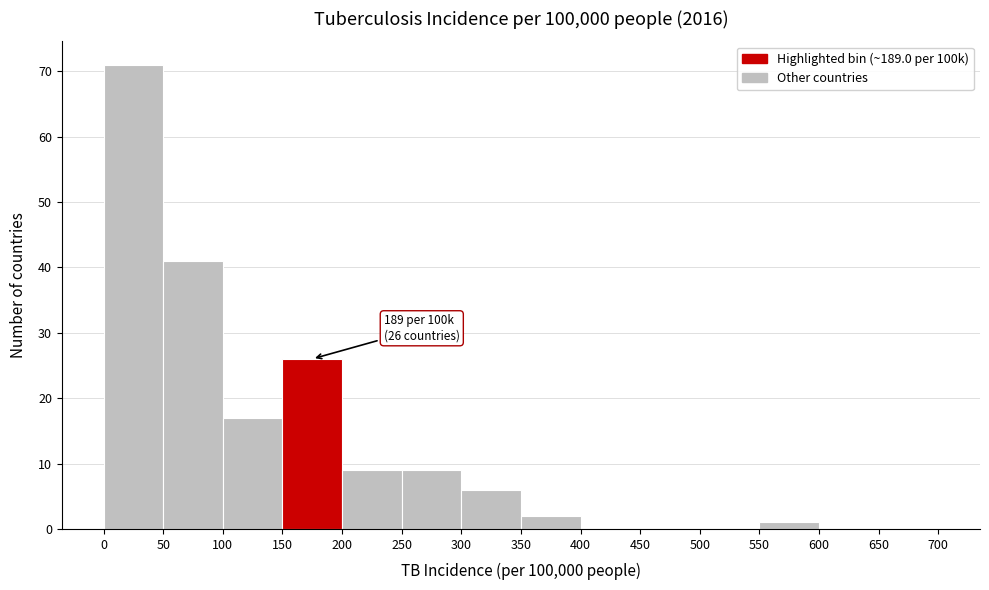

Over which range of the x-axis is the bar tallest?

0 to 50